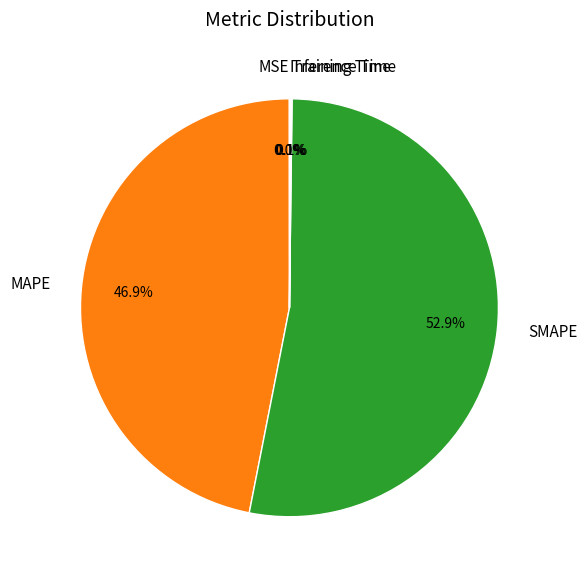

To the nearest percent, what portion does SMAPE represent?

53%